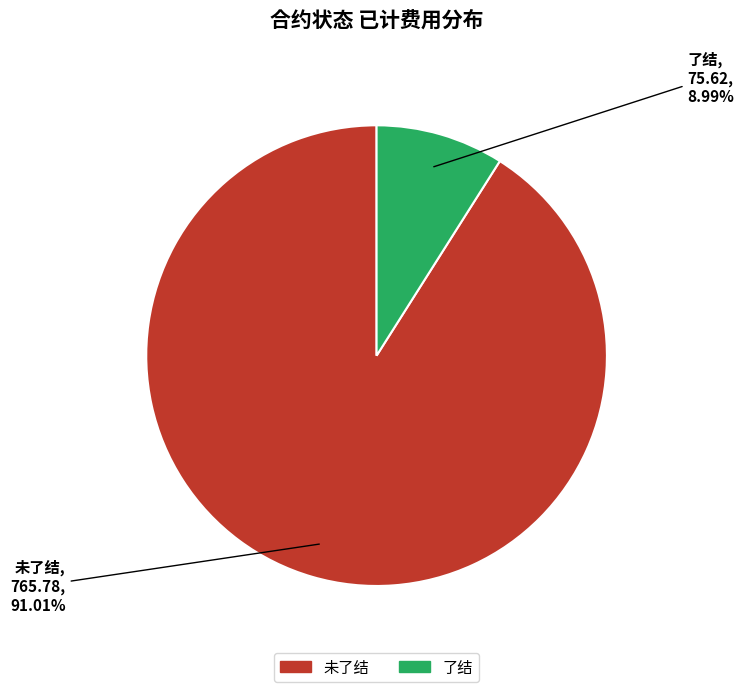

Is there a majority slice in this chart?

Yes